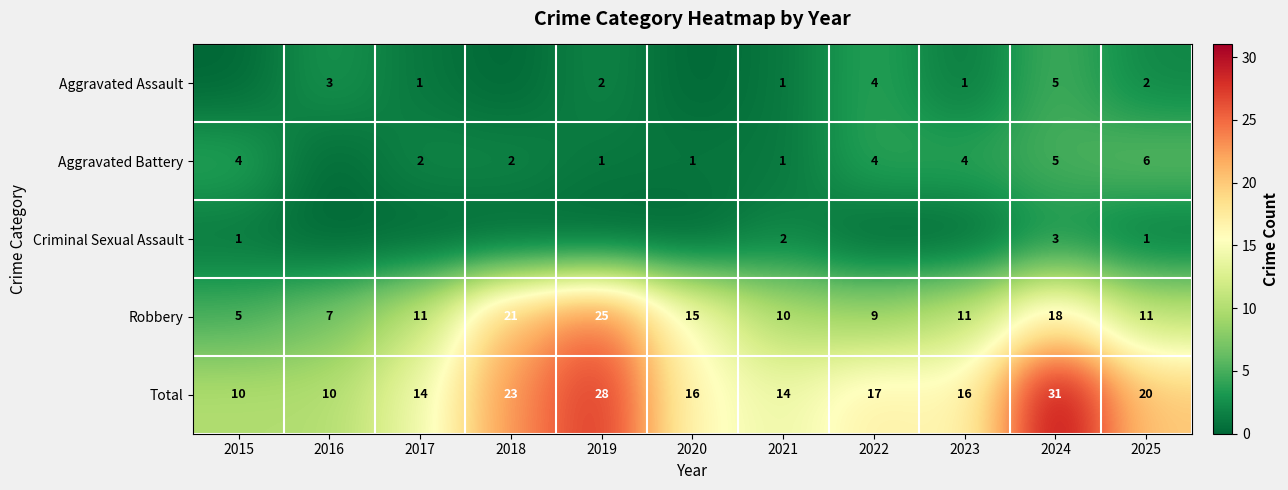

What is the difference between the Robbery values at 2018 and 2023?

10